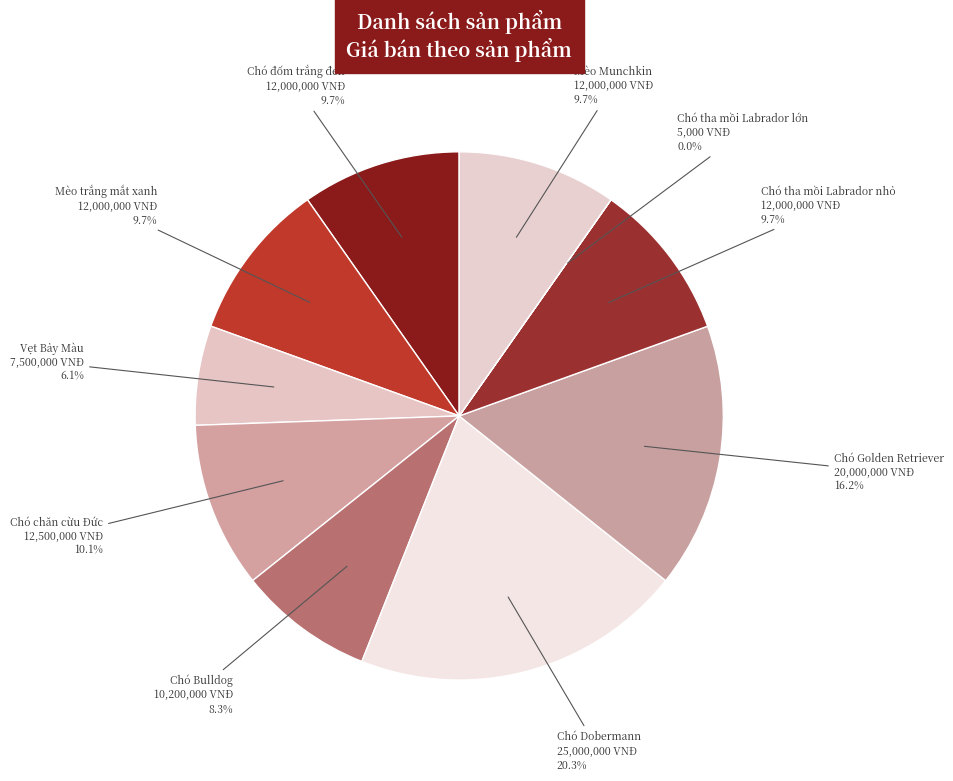

Approximately how many times larger is the value at Chó chăn cừu Đức compared to Chó Dobermann?

0.5